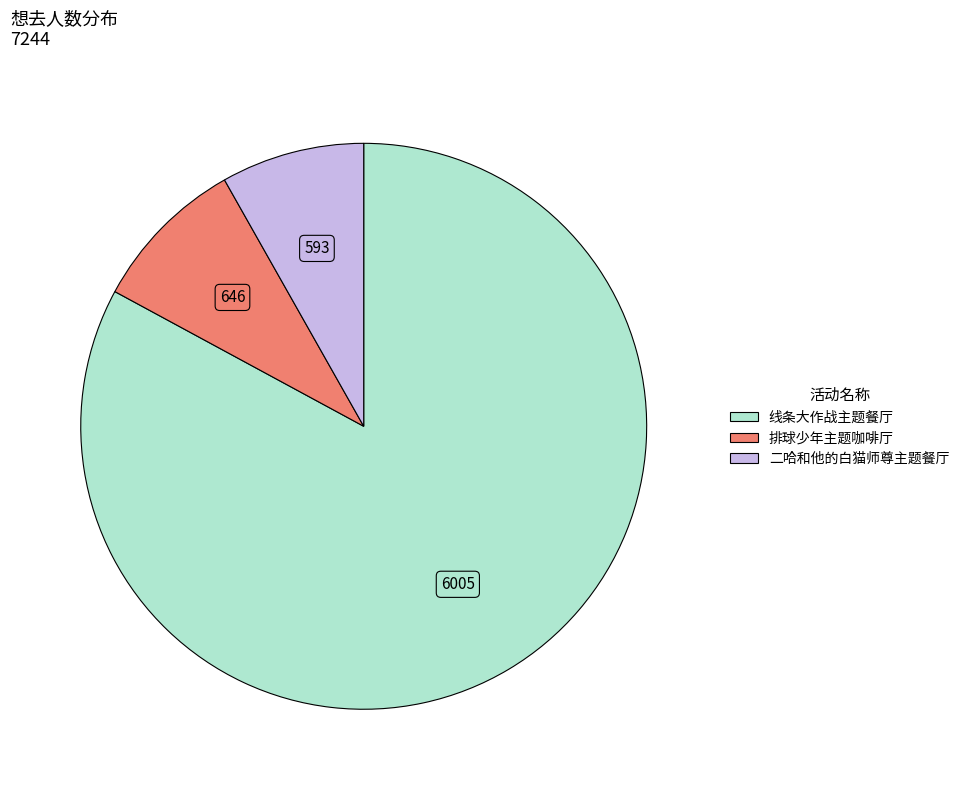

Does any single category account for the majority?

Yes